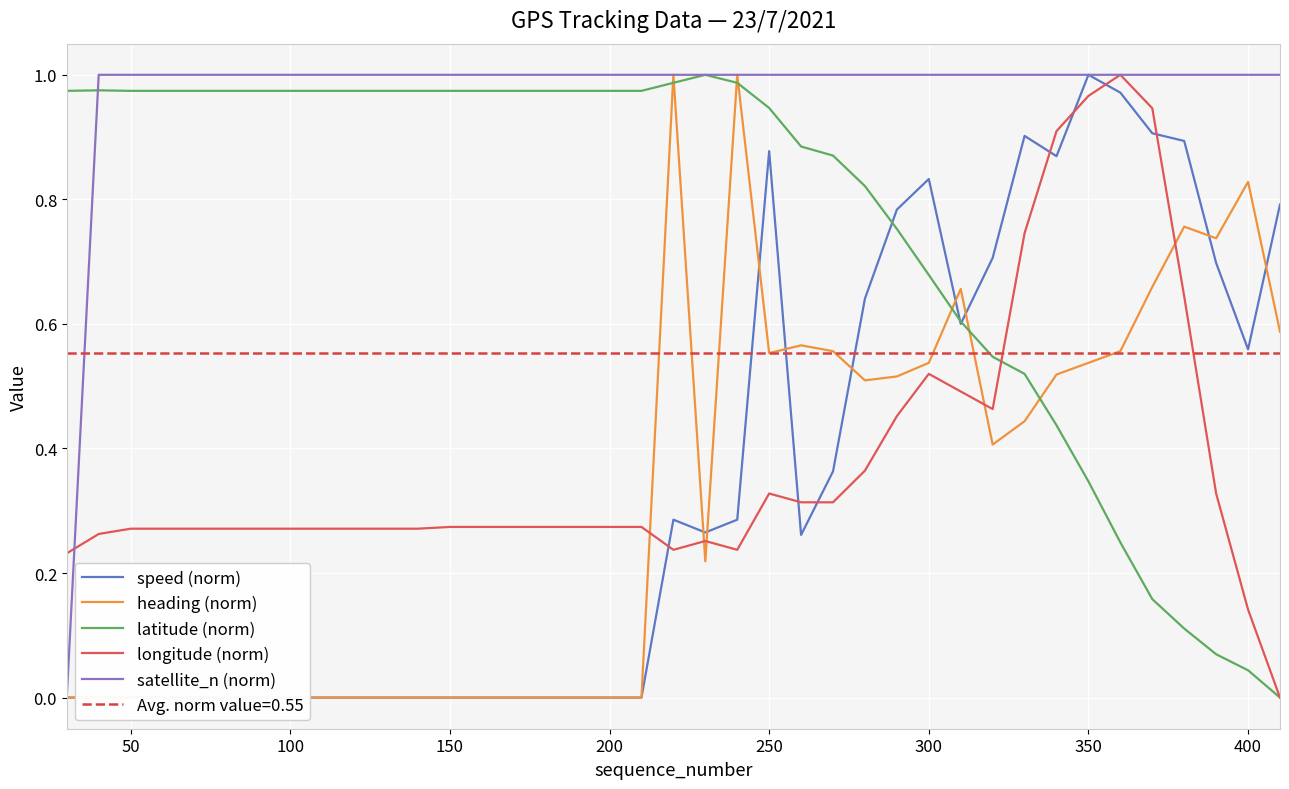

True or false: satellite_n (norm) and latitude (norm) cross at least once.

True